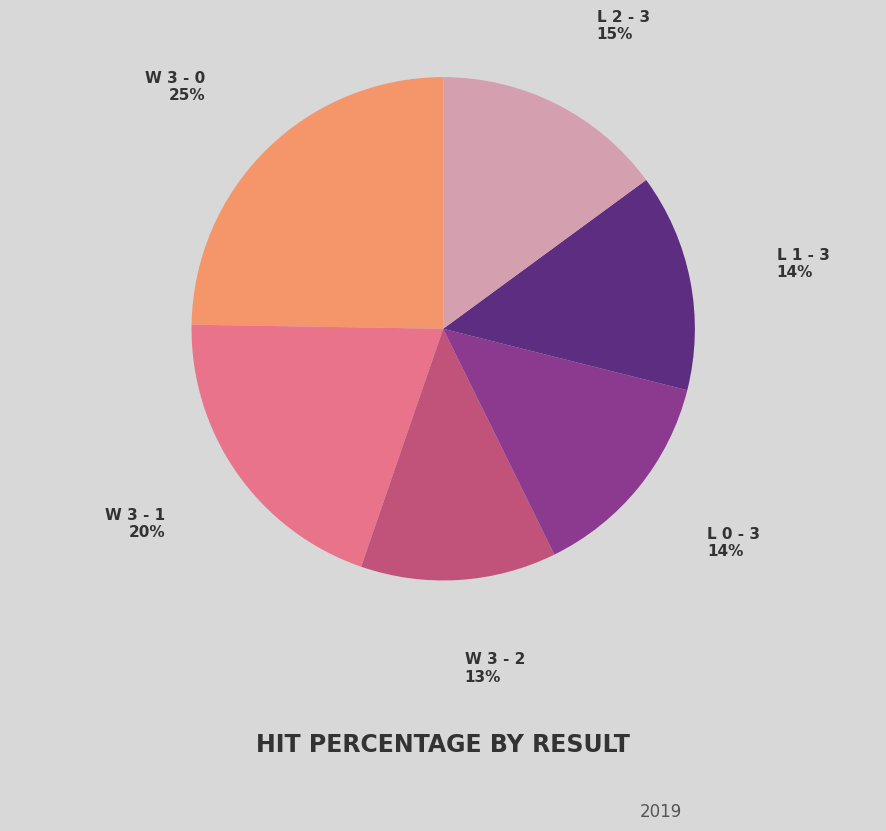

To the nearest percent, what is the difference between the largest and smallest slice percentages?

12%